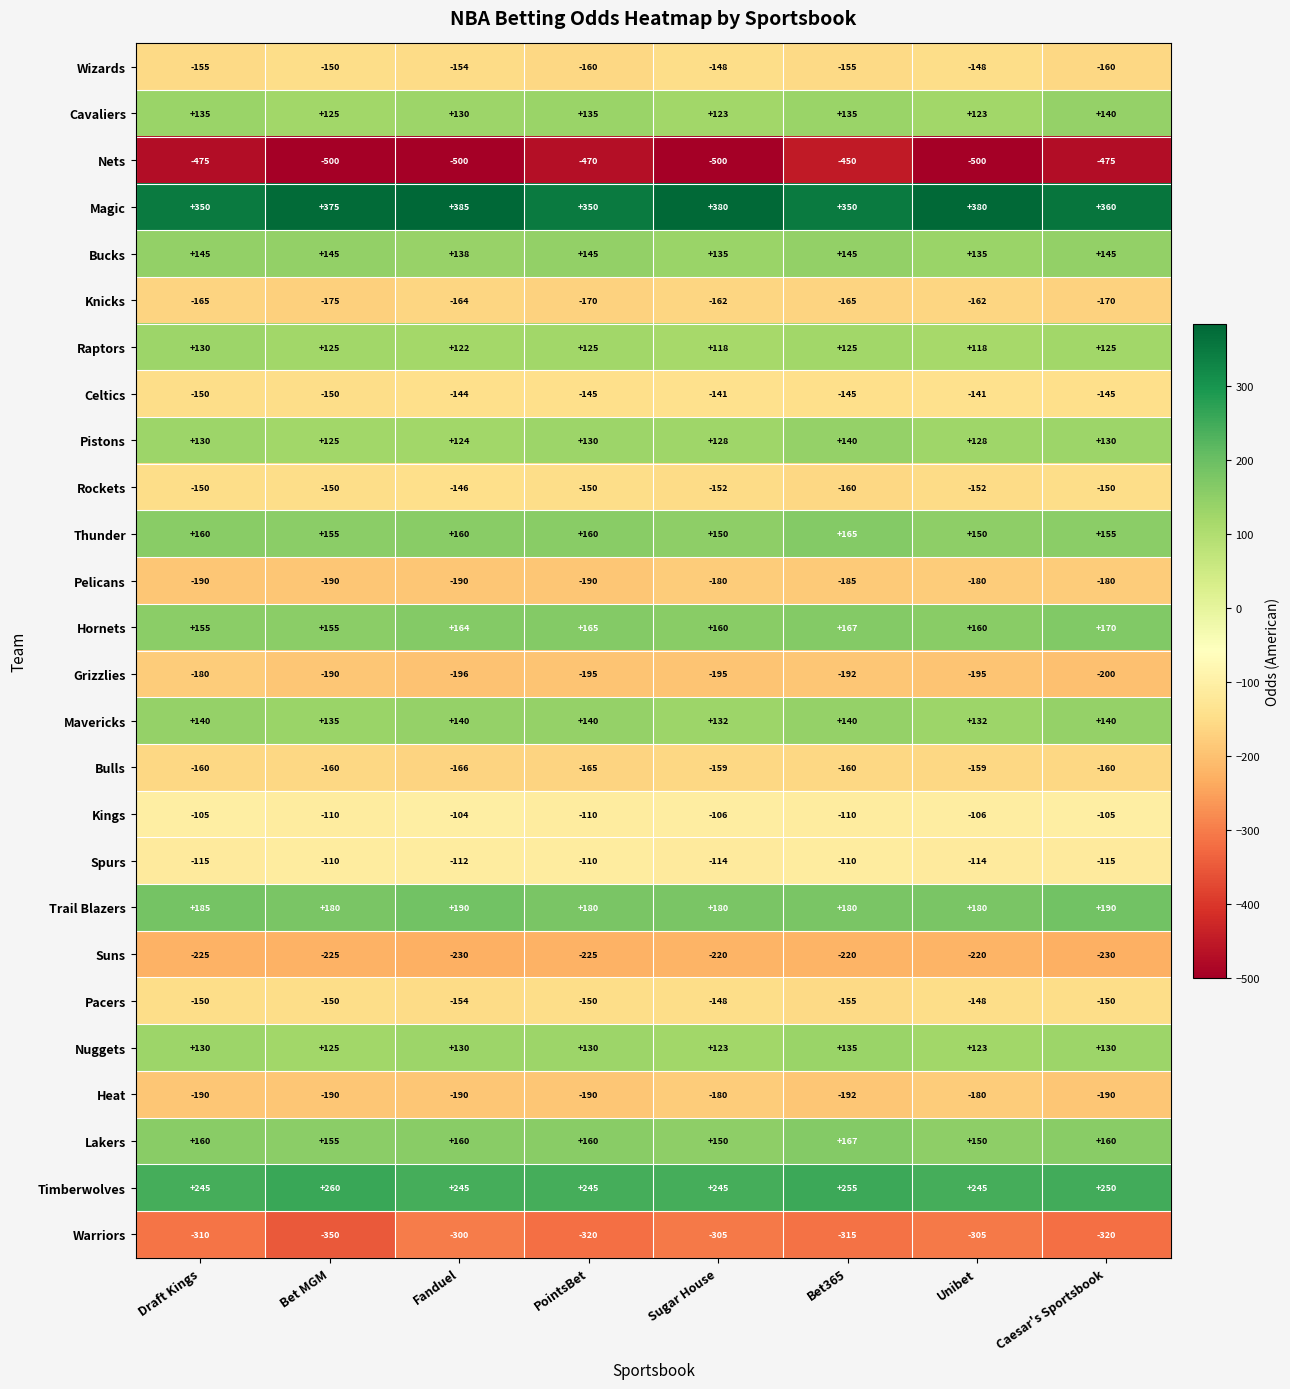

What is the spread (max minus min) of values at Unibet?

880